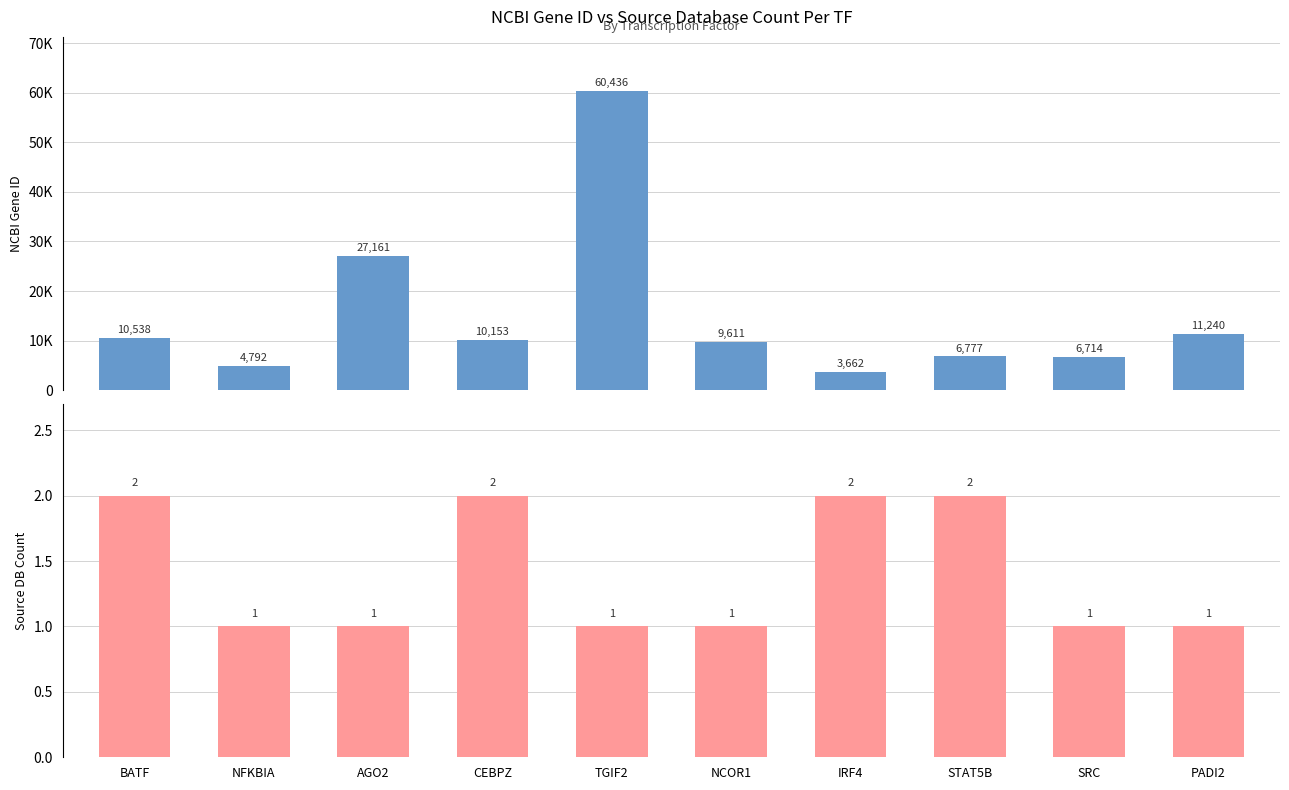

What is the maximum value for NCBI Gene ID?

60436